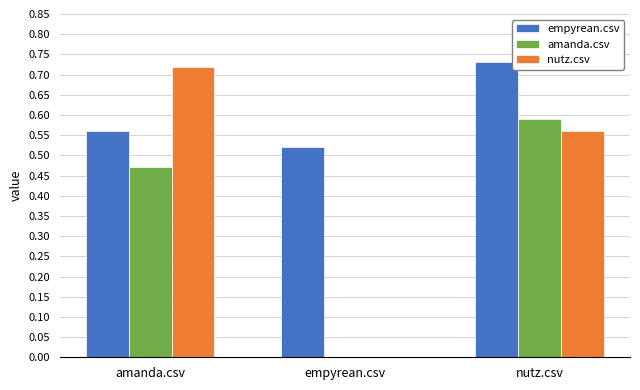

At which label is amanda.csv closest to 0?

empyrean.csv